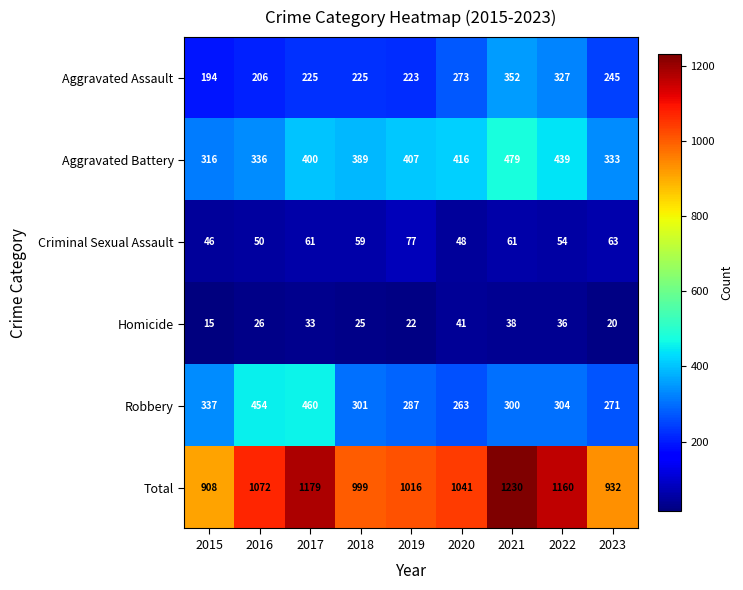

What is the maximum value shown in the chart?

1230